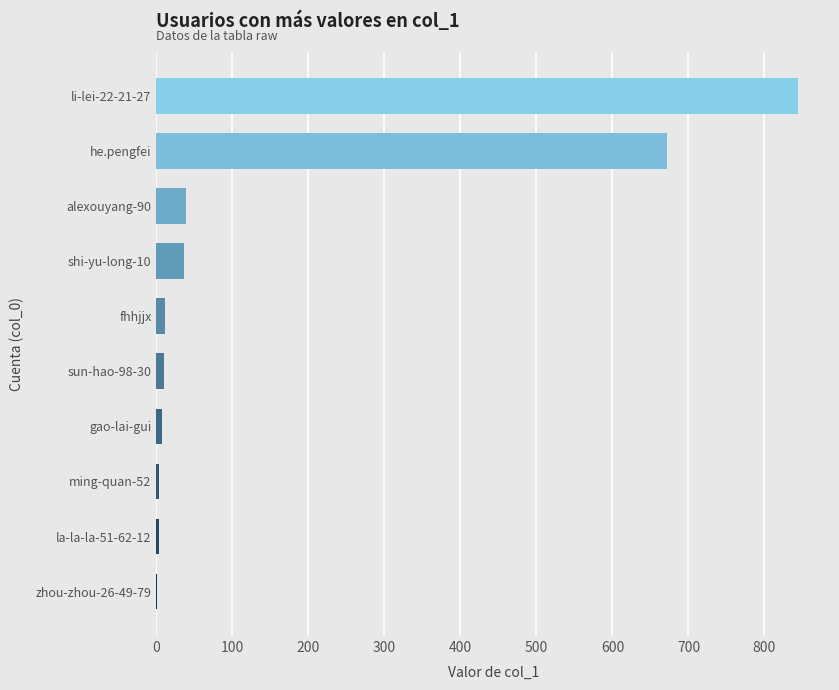

What is the maximum value shown in the chart?

844